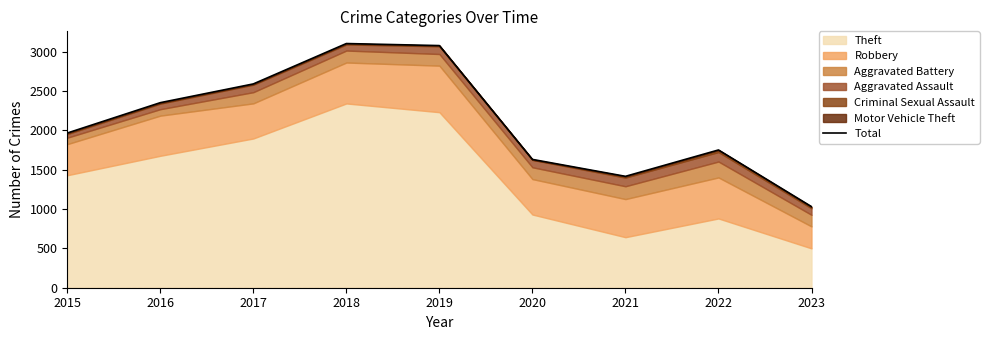

What is the value of the 2nd point from the left?

2351